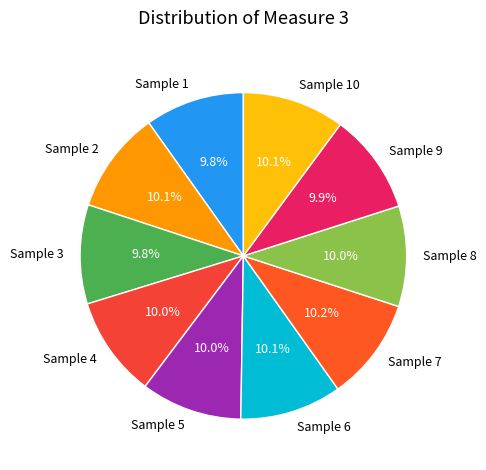

What portion of the pie excludes Sample 8?

90.0%